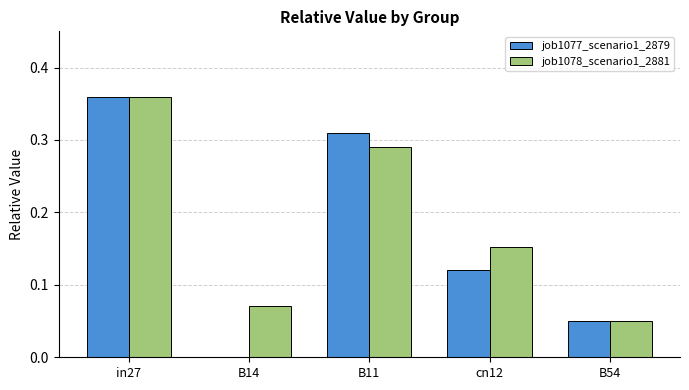

What are all the series names shown in the legend?

job1077_scenario1_2879, job1078_scenario1_2881